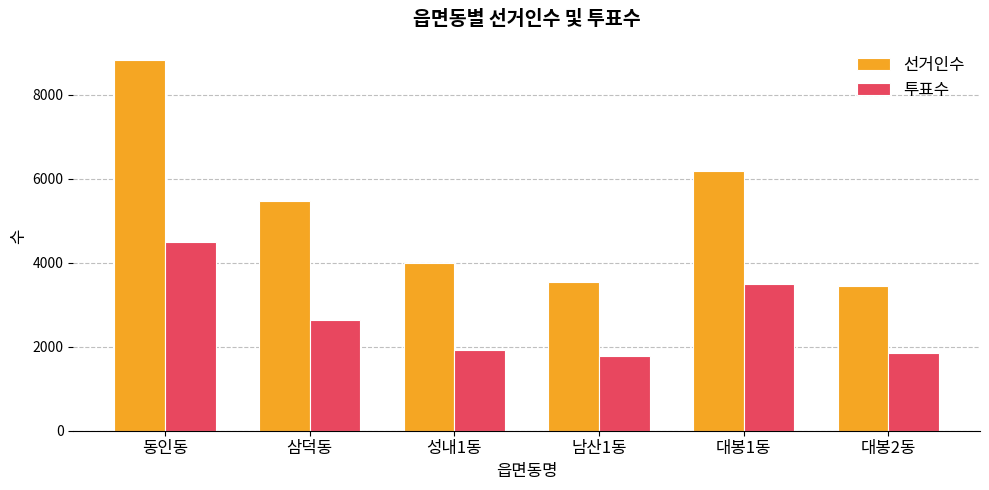

Where is 선거인수 nearest to the value 6139?

대봉1동